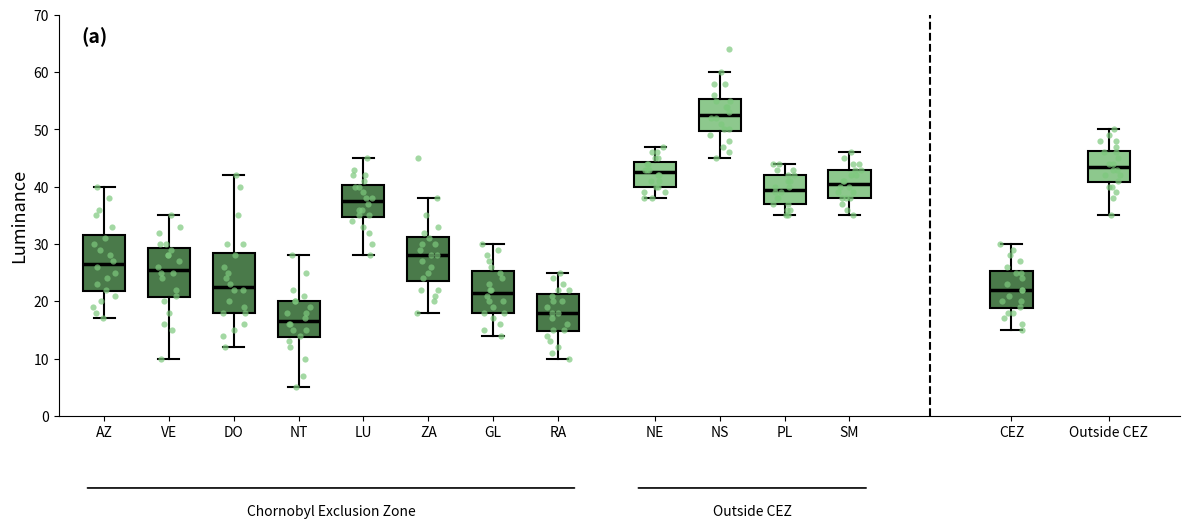

Where does the upper whisker of the box for ZA end on the y-axis? The values are not printed on the chart, so give them approximately, as read against the axis.

38